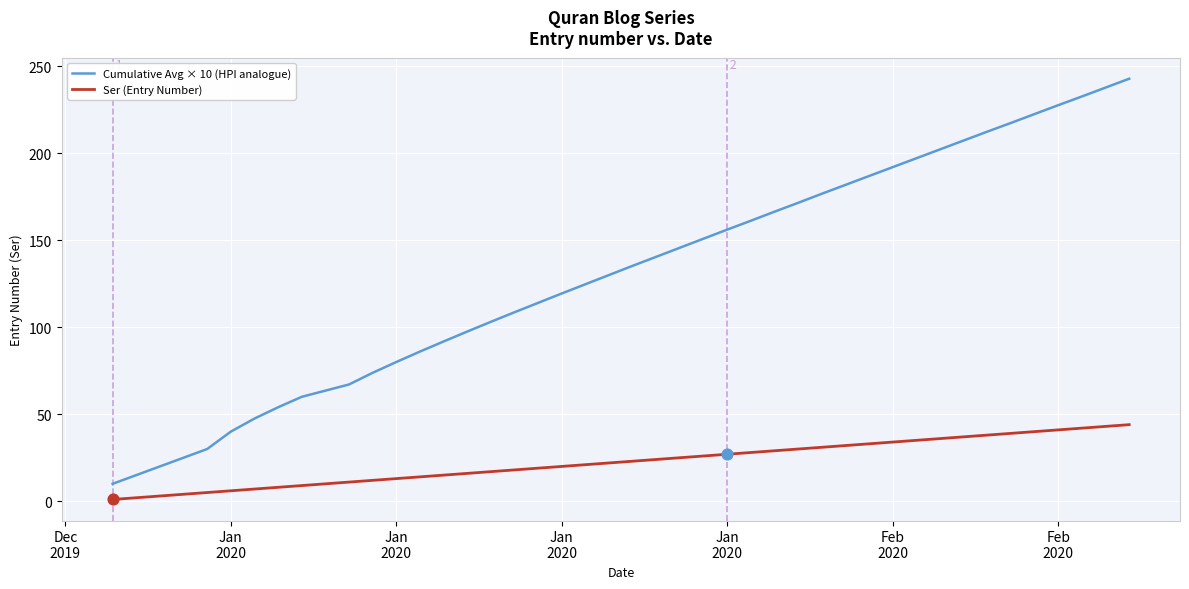

Which series has the largest total across all categories?

Cumulative Avg × 10 (HPI analogue)